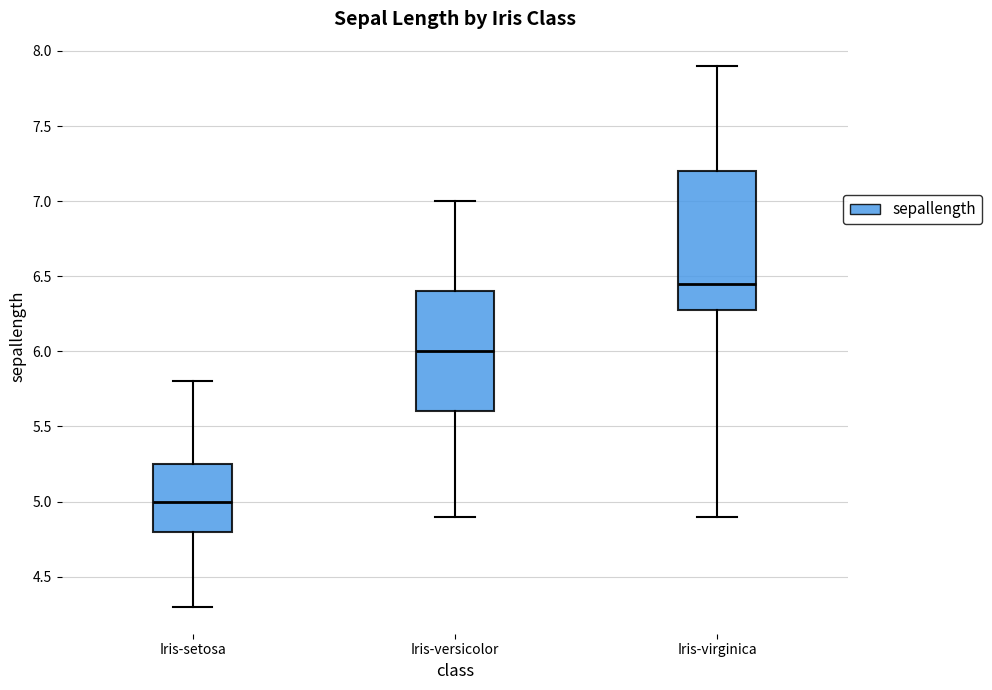

Reading left to right, read every box against the y-axis: the position of its median line, the range the box covers, and the ends of its whiskers. The values are not printed on the chart, so give them approximately, as read against the axis.

Iris-setosa: median 5.00, box 4.80 to 5.25, whiskers 4.30 to 5.80
Iris-versicolor: median 6.00, box 5.60 to 6.40, whiskers 4.90 to 7.00
Iris-virginica: median 6.45, box 6.30 to 7.20, whiskers 4.90 to 7.90